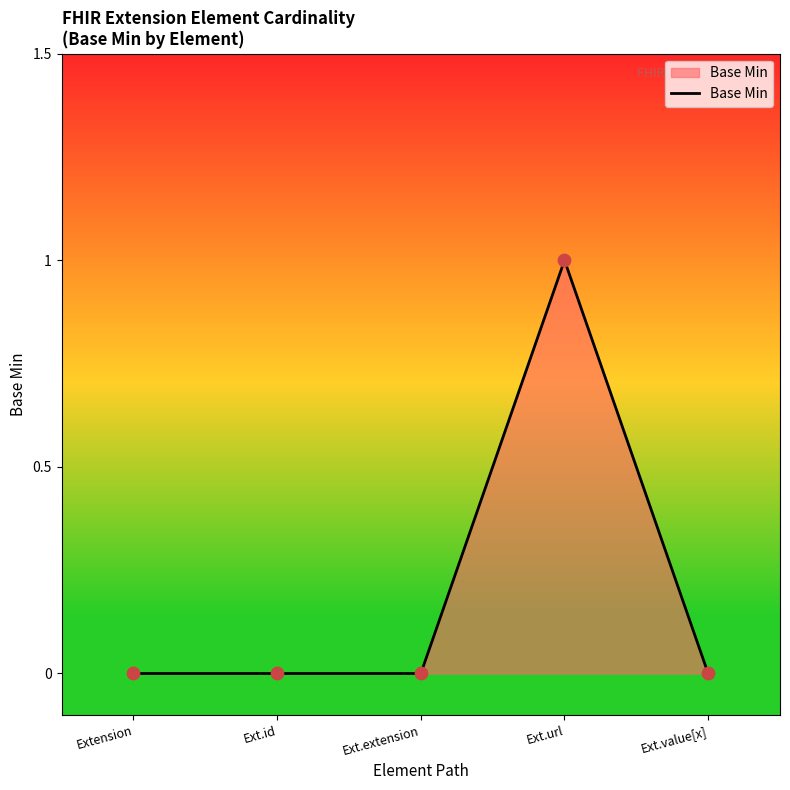

What is the change in value from Ext.extension to Ext.url?

+1